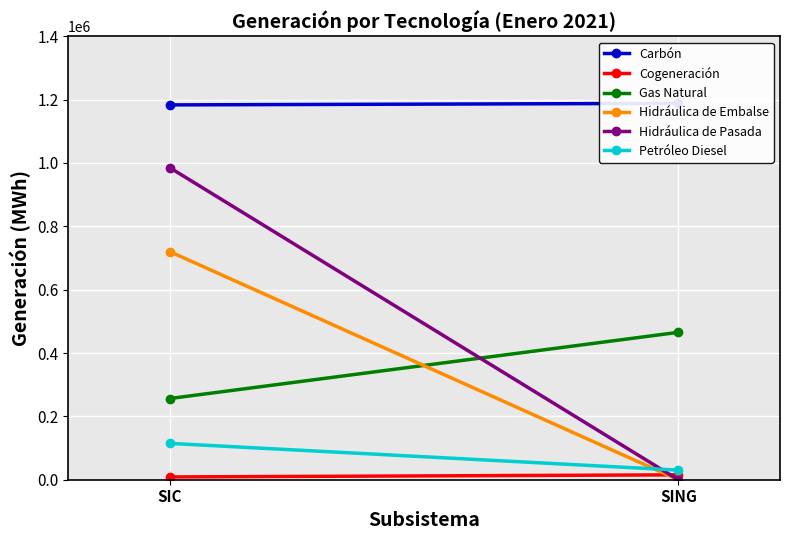

Is the value of Hidráulica de Embalse at SIC greater than the value of Carbón at SIC?

No